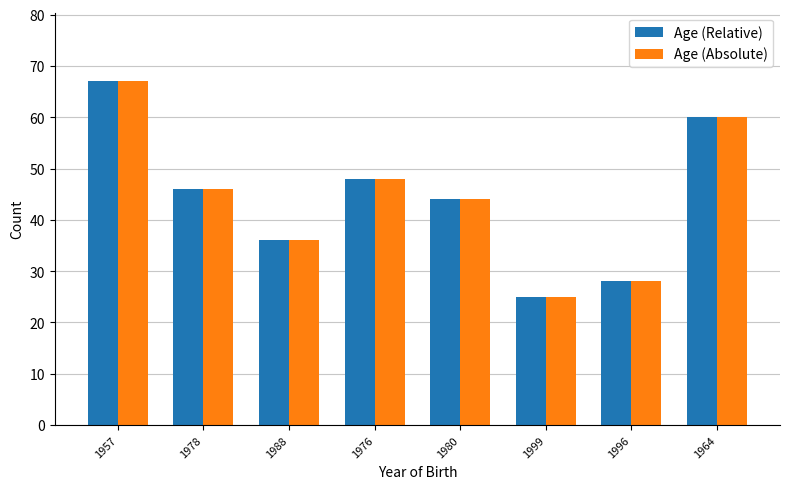

What is the label of the 6th bar from the right?

1988